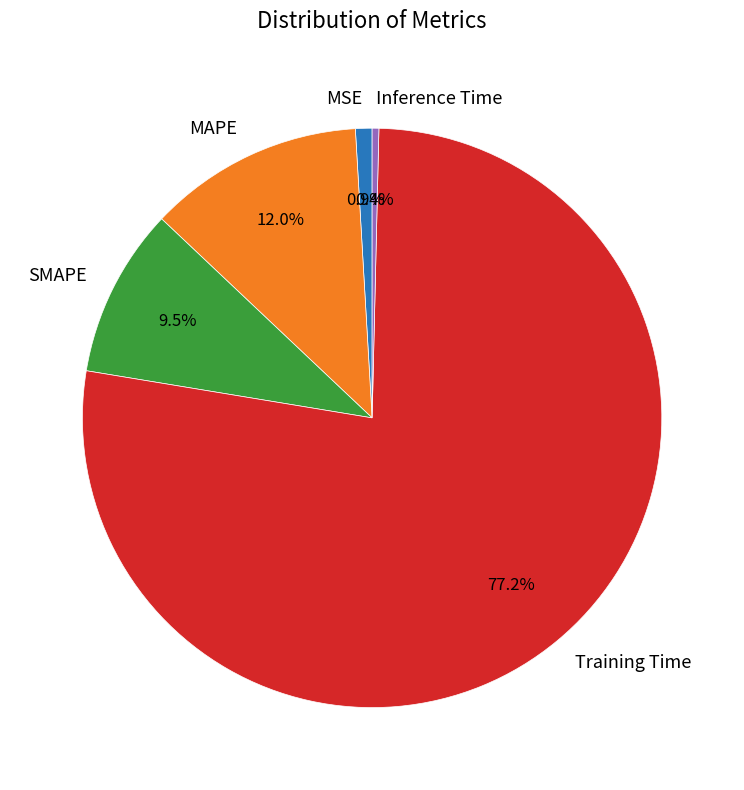

What percentage is the Training Time slice, to the nearest percent?

77%